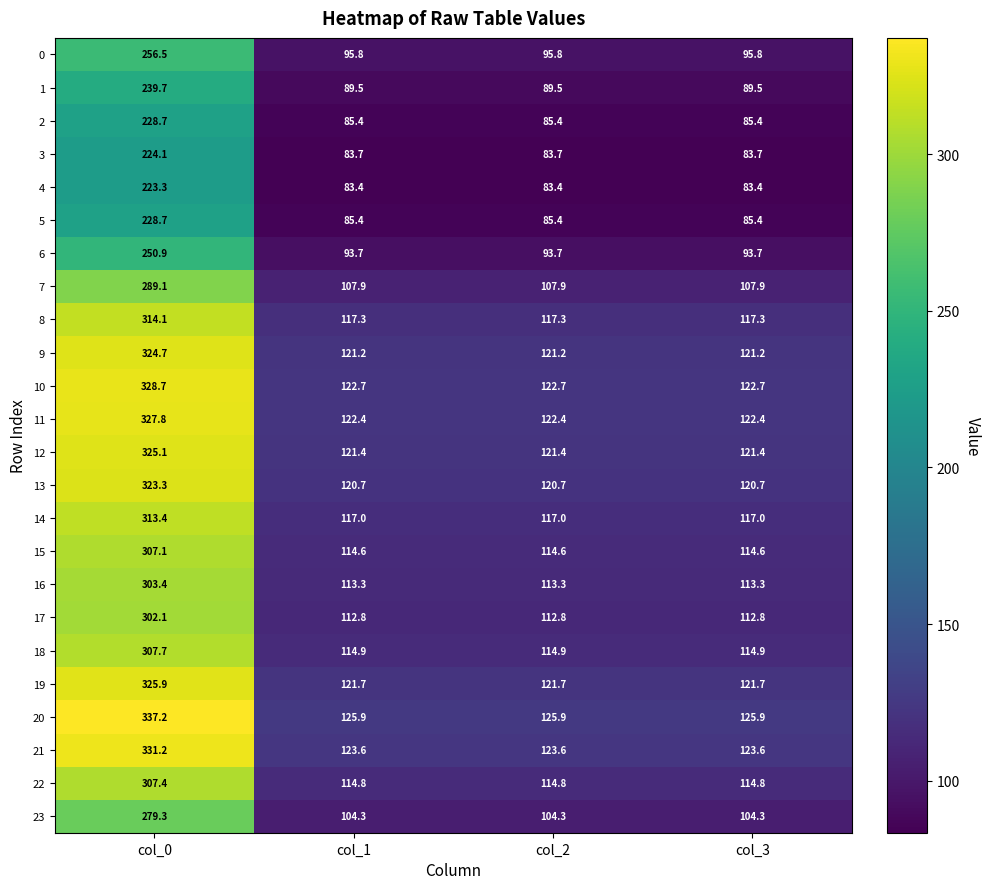

What is the difference between the maximum and minimum values in the 10 series?

206.0